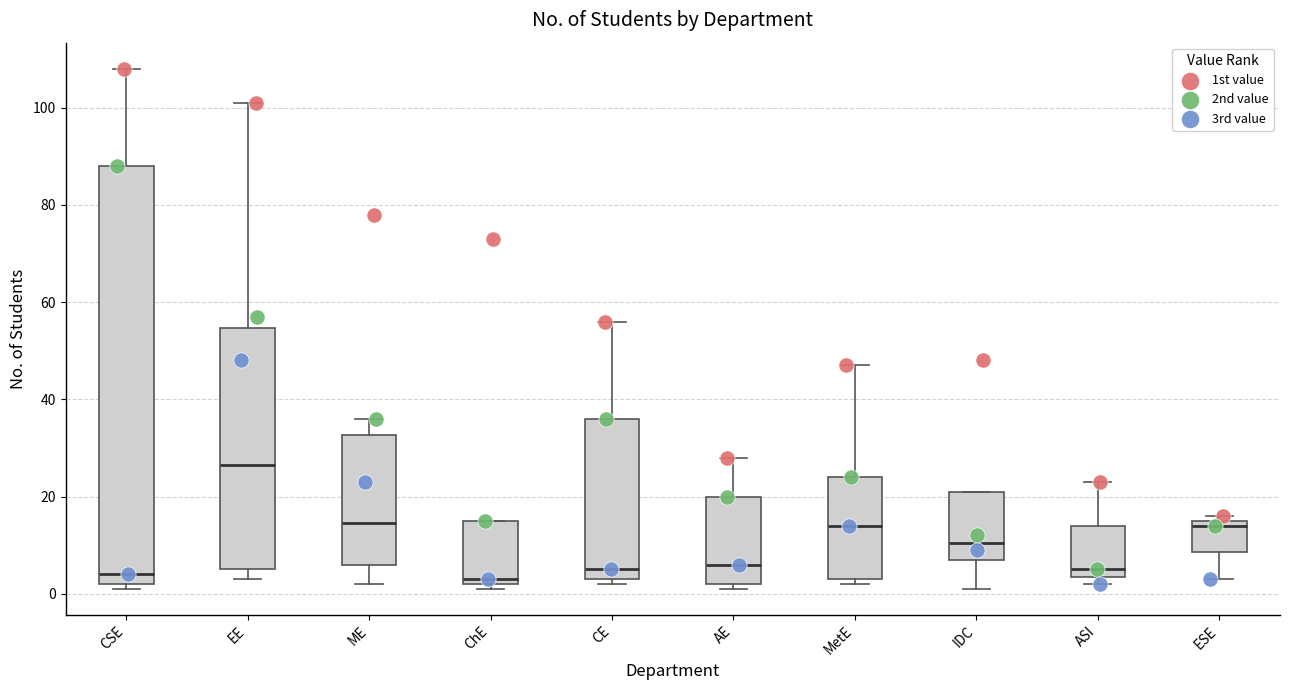

Reading left to right, read every box against the y-axis: the position of its median line, the range the box covers, and the ends of its whiskers. The values are not printed on the chart, so give them approximately, as read against the axis.

CSE: median 4, box 2 to 88, whiskers 2 (just below the box's lower edge) to 108
EE: median 26, box 6 to 54, whiskers 4 to 102
ME: median 14, box 6 to 32, whiskers 2 to 36
ChE: median 4, box 2 to 16, whiskers 2 (just below the box's lower edge) to 16
CE: median 6, box 4 to 36, whiskers 2 to 56
AE: median 6, box 2 to 20, whiskers 2 (just below the box's lower edge) to 28
MetE: median 14, box 4 to 24, whiskers 2 to 48
IDC: median 10, box 8 to 22, whiskers 2 to 22
ASI: median 6, box 4 to 14, whiskers 2 to 24
ESE: median 14, box 8 to 16, whiskers 4 to 16 (just above the box's upper edge)